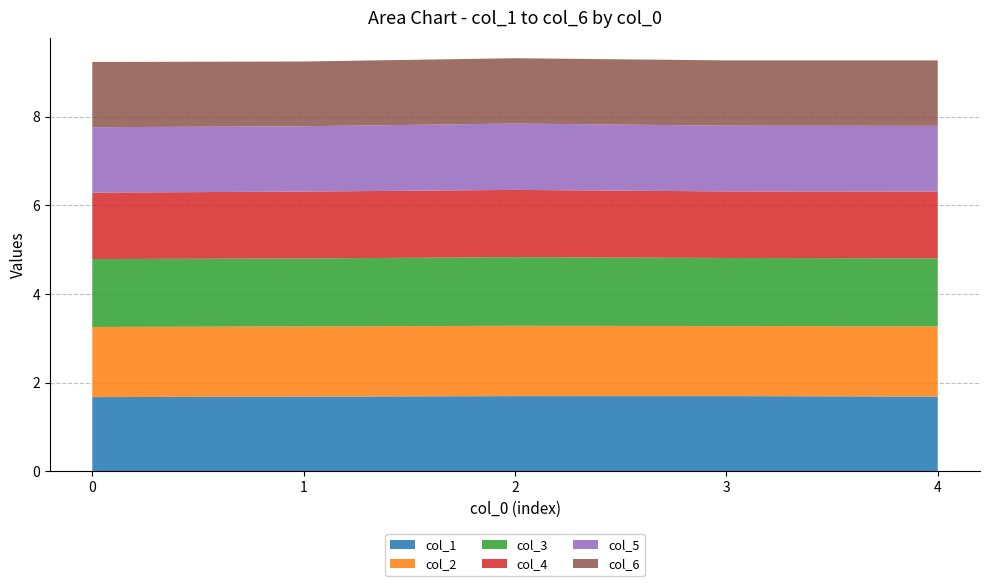

Reading left to right, extract all data points from this chart.

col_1: 0=1.7	1=1.7	2=1.7	3=1.7	4=1.7
col_2: 0=1.6	1=1.6	2=1.6	3=1.6	4=1.6
col_3: 0=1.5	1=1.5	2=1.5	3=1.5	4=1.5
col_4: 0=1.5	1=1.5	2=1.5	3=1.5	4=1.5
col_5: 0=1.5	1=1.5	2=1.5	3=1.5	4=1.5
col_6: 0=1.5	1=1.5	2=1.5	3=1.5	4=1.5